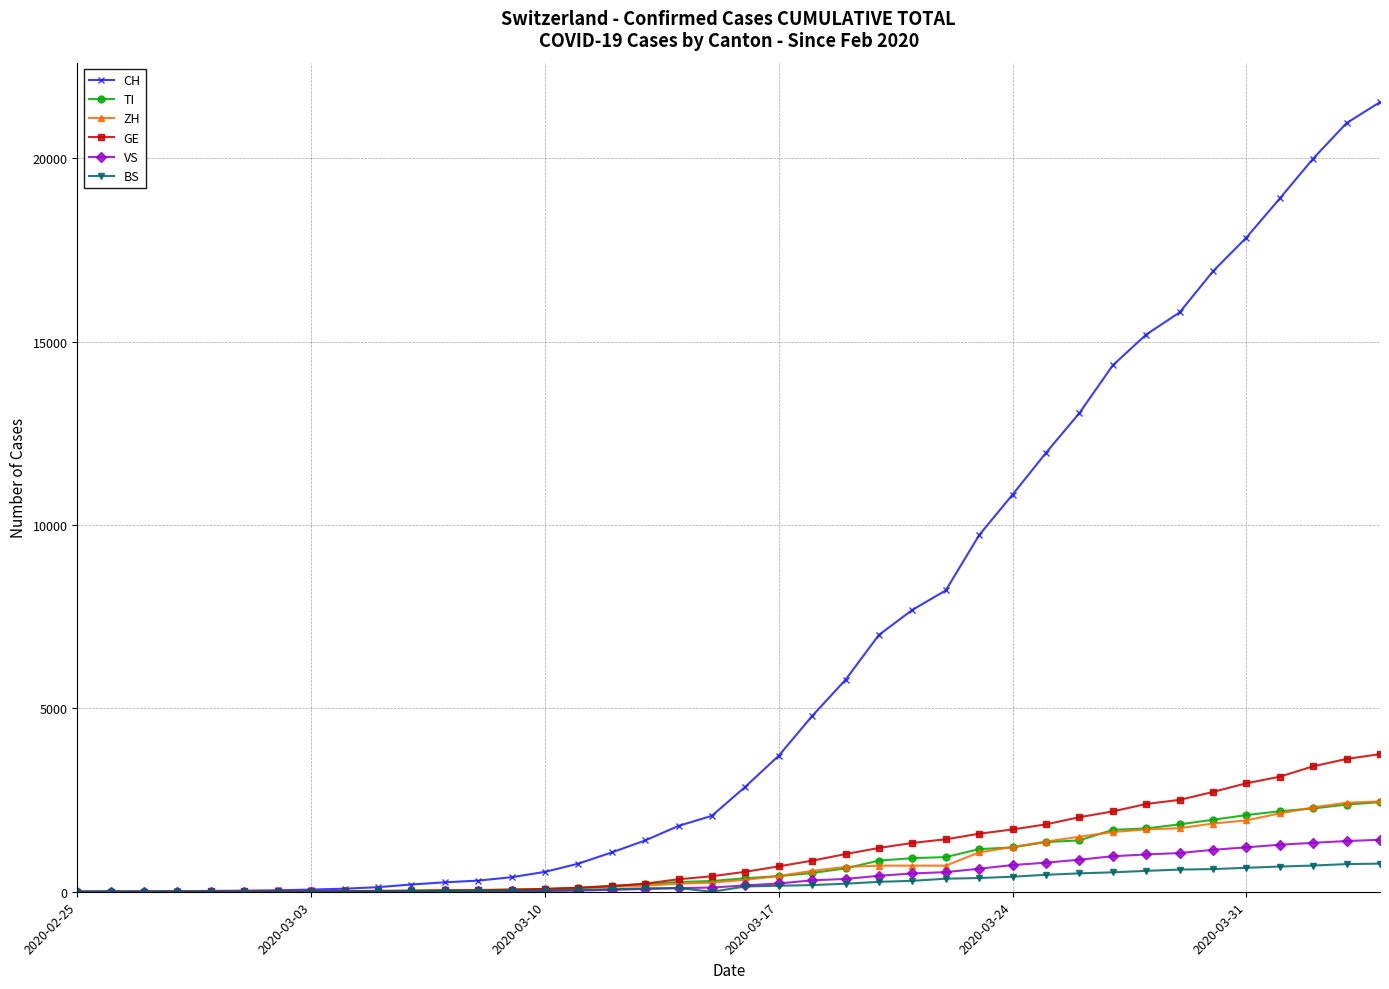

How many categories are shown in the chart?

40